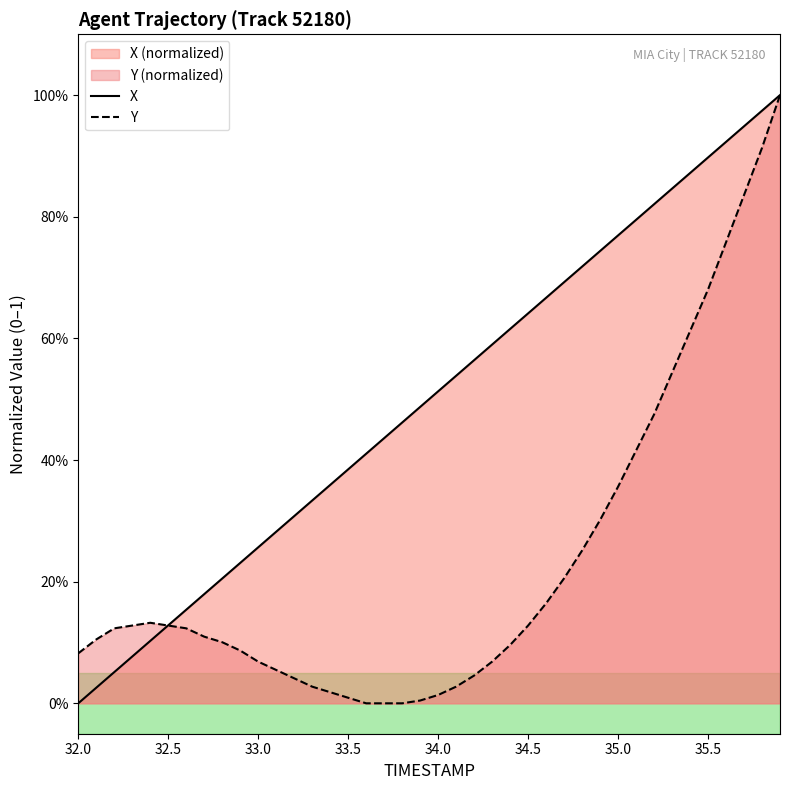

List the labels in order of X value, smallest first.

32.0, 32.1, 32.2, 32.3, 32.4, 32.5, 32.6, 32.7, 32.8, 32.9, 33.0, 33.1, 33.2, 33.3, 33.4, 33.5, 33.6, 33.7, 33.8, 33.9, 34.0, 34.1, 34.2, 34.3, 34.4, 34.5, 34.6, 34.7, 34.8, 34.9, 35.0, 35.1, 35.2, 35.3, 35.4, 35.5, 35.6, 35.7, 35.8, 35.9